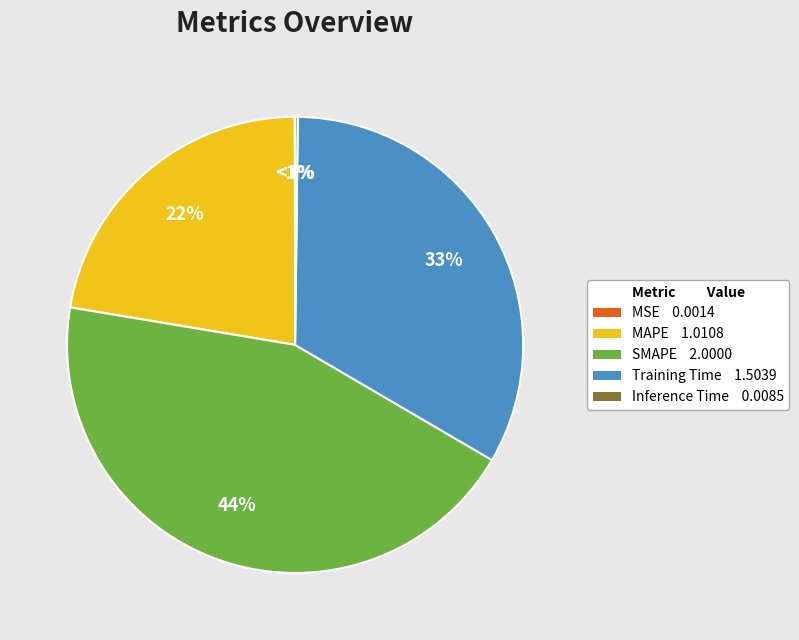

What portion of the pie excludes MSE?

100.0%